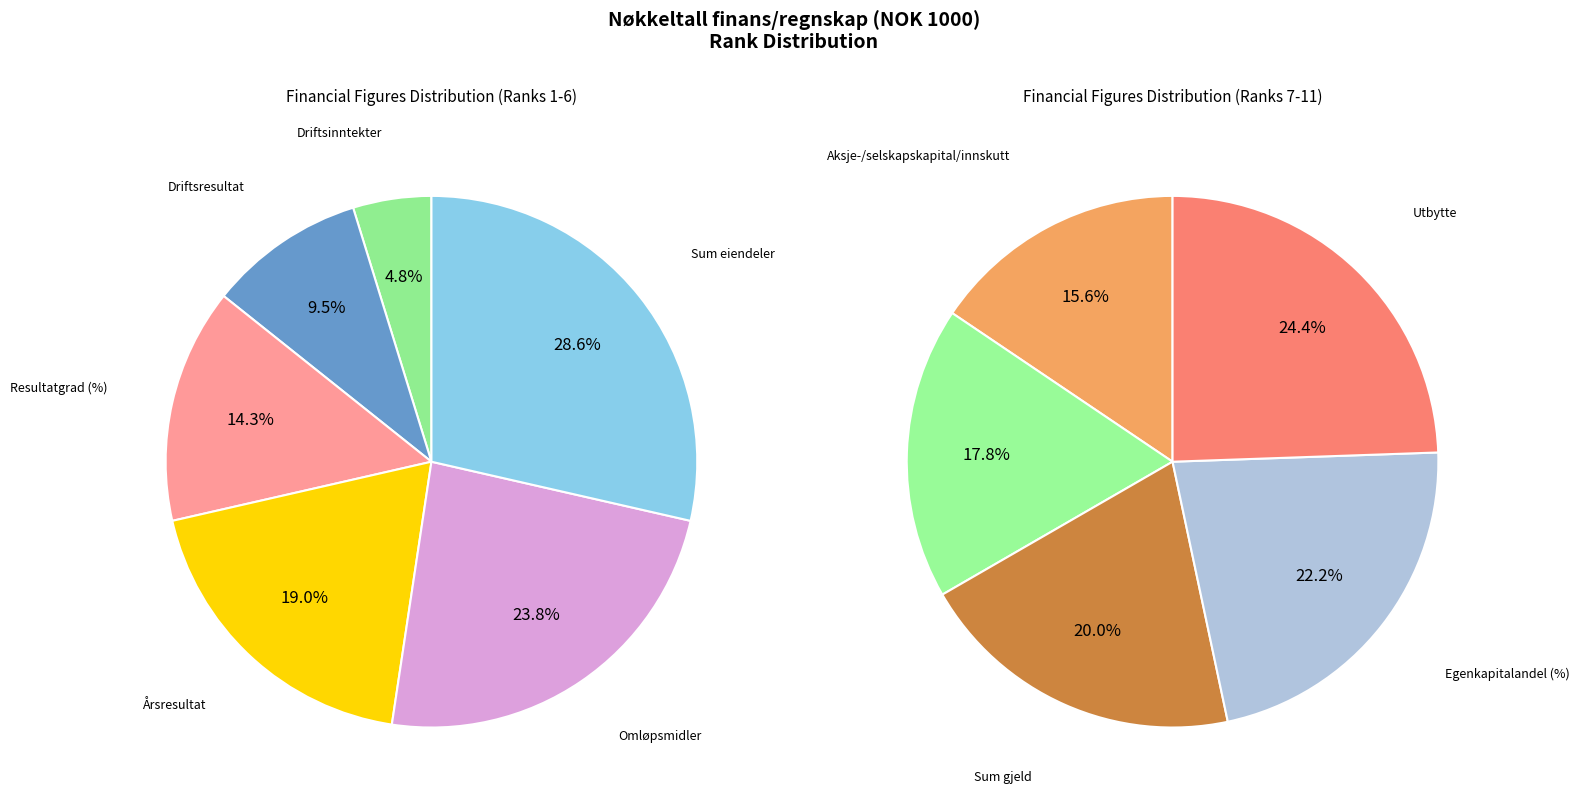

How many slices are in this pie chart?

11